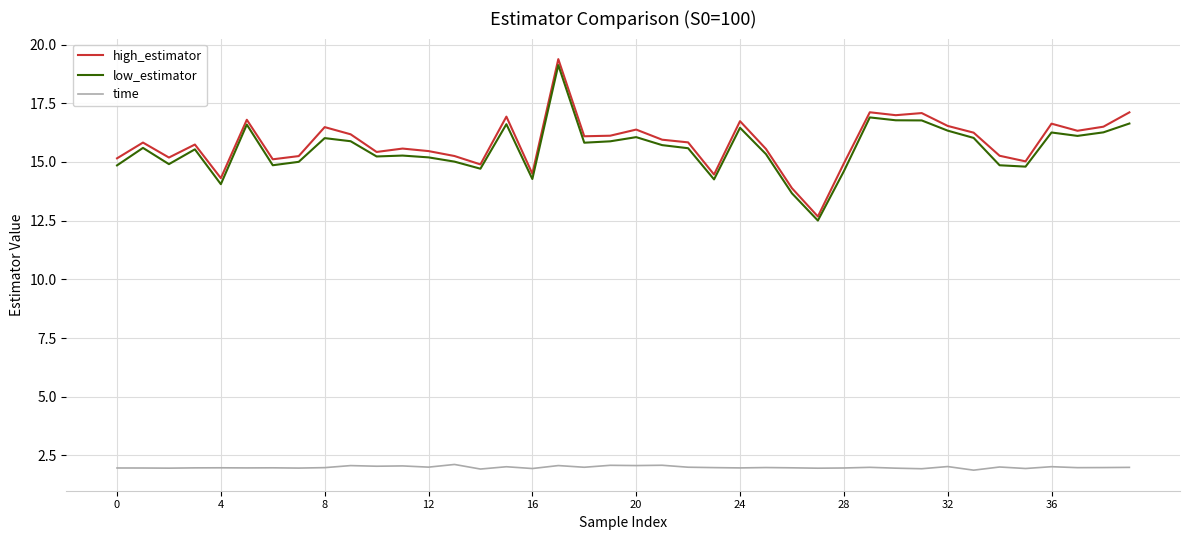

True or false: time and high_estimator cross at least once.

False